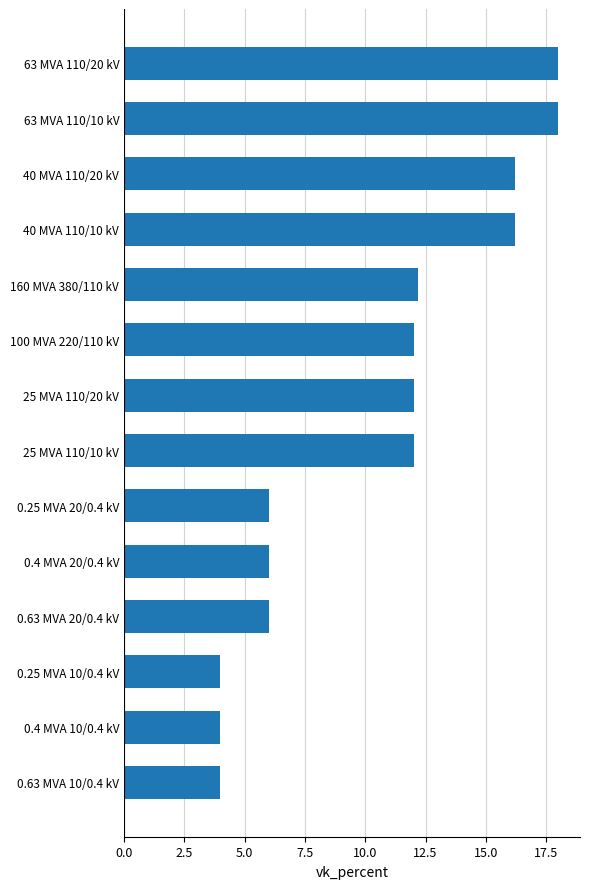

How many data points does each series have?

14